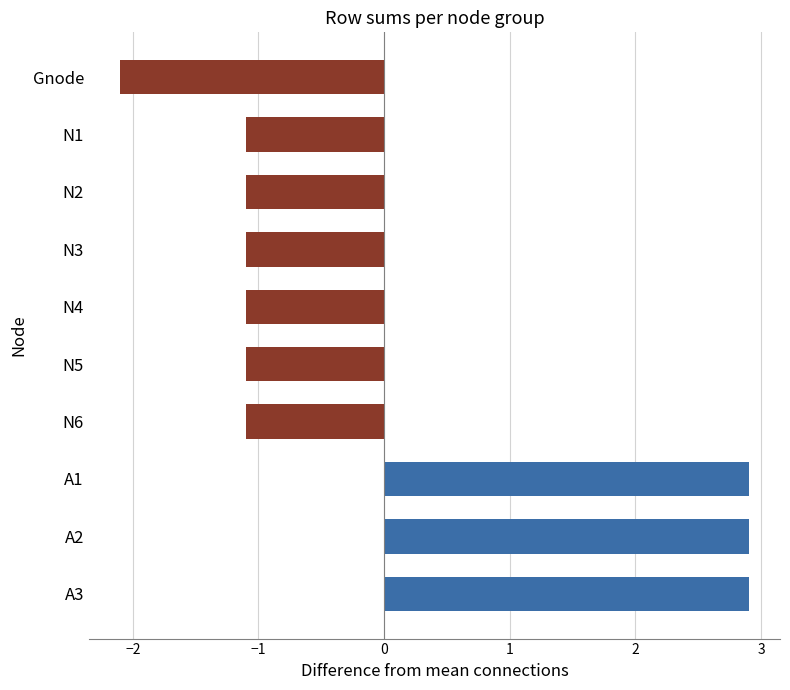

Which label corresponds to the smallest value in the chart?

Gnode